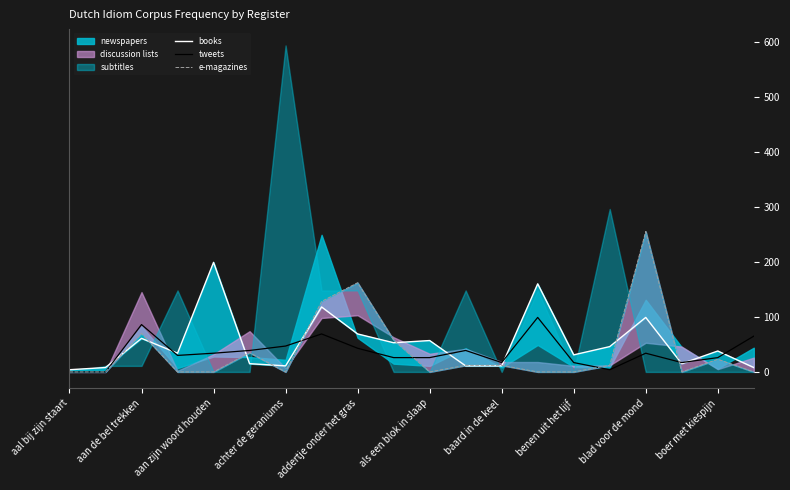

In e-magazines, how many points are lower than both neighbors (excluding endpoints)?

3